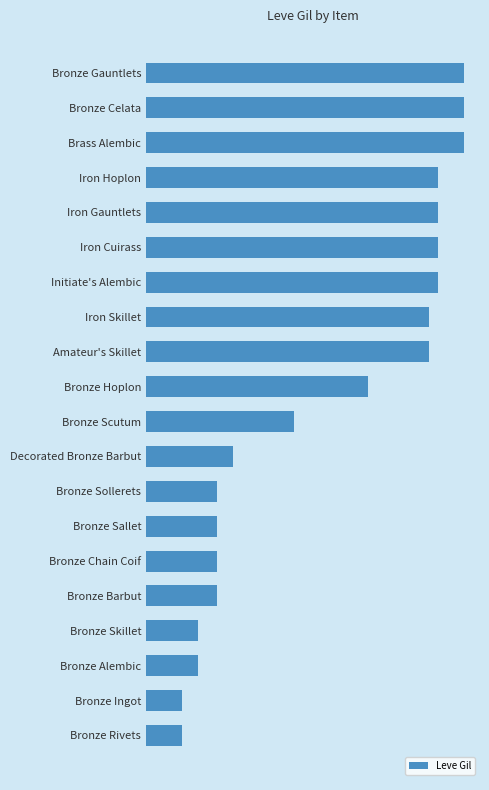

Does the chart contain any negative values?

No